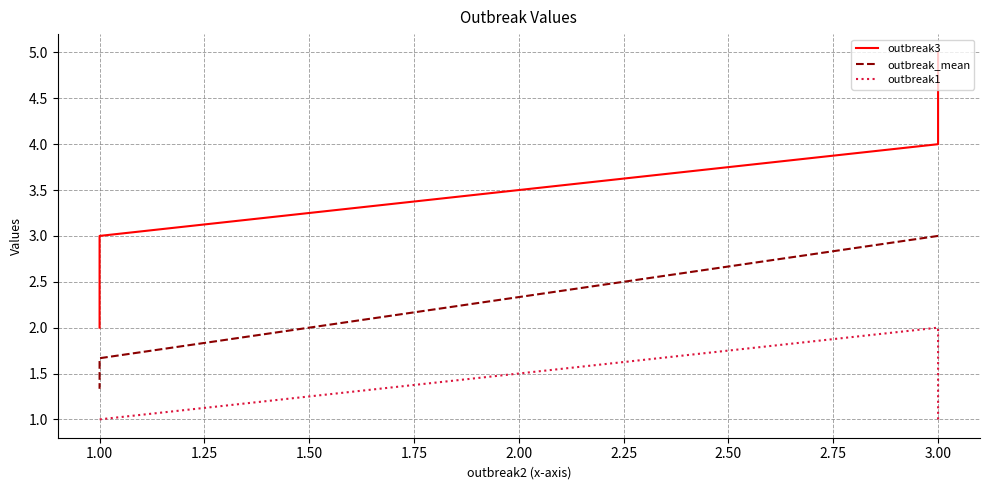

What is the difference between the highest and lowest values at 1.00?

2.0